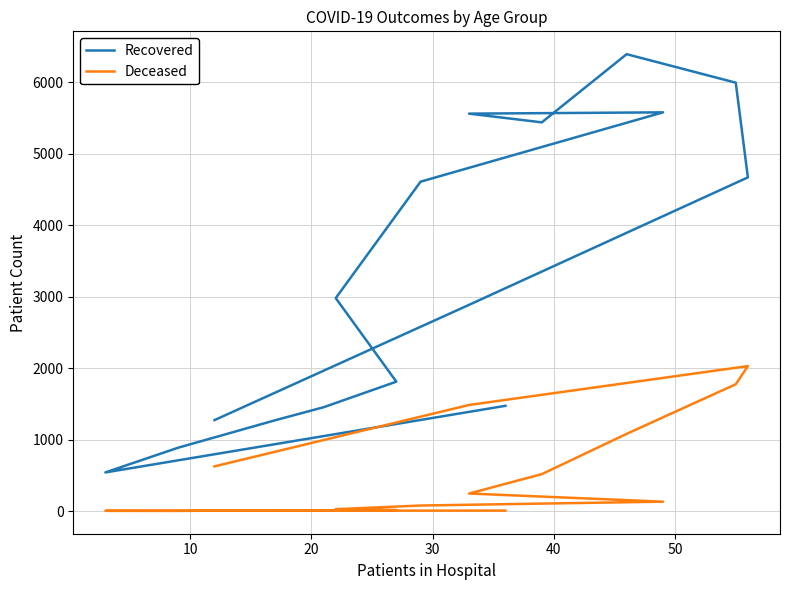

Which series has the largest range (max minus min)?

Recovered